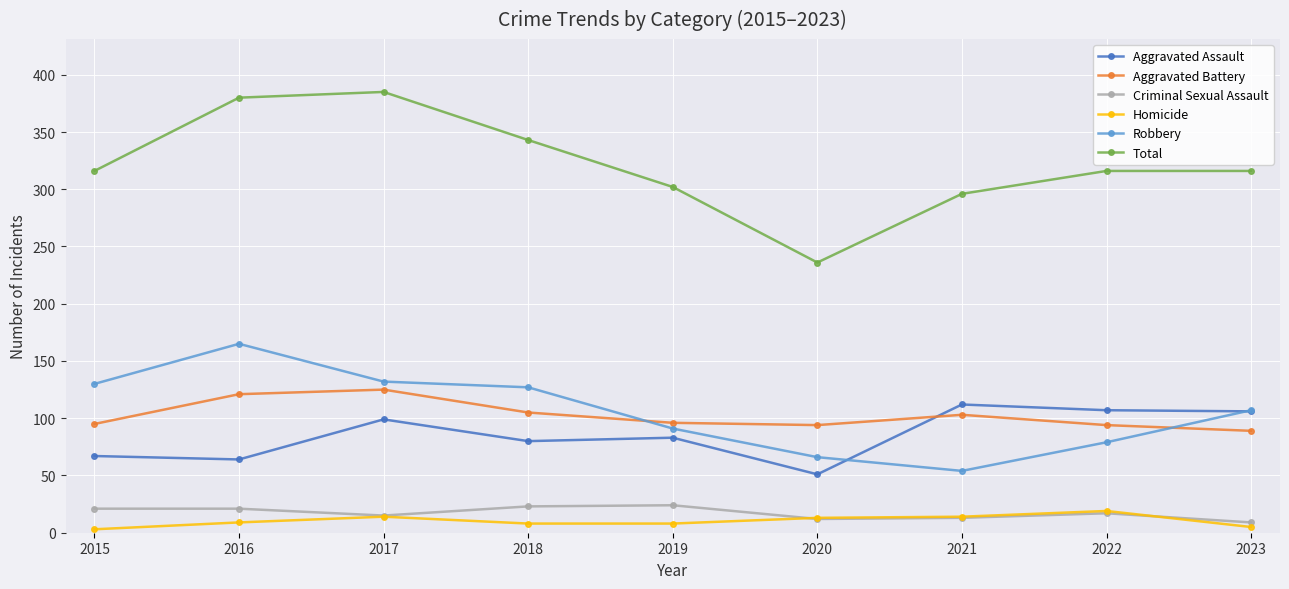

Which category has the highest value in the Robbery series?

2016